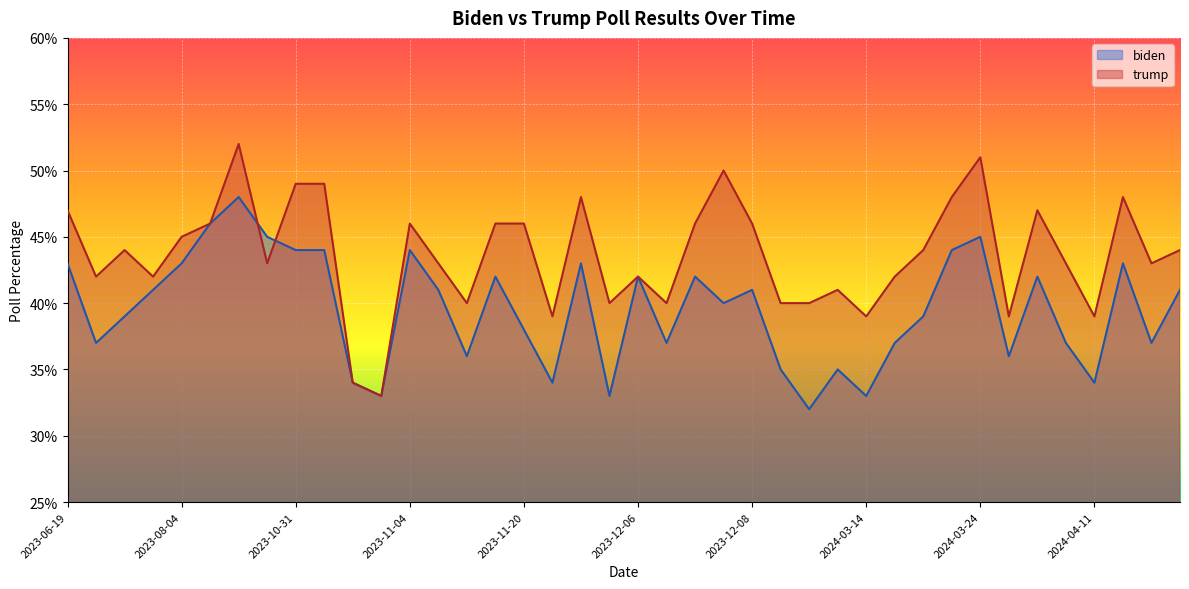

In biden, how many points are lower than both neighbors (excluding endpoints)?

12